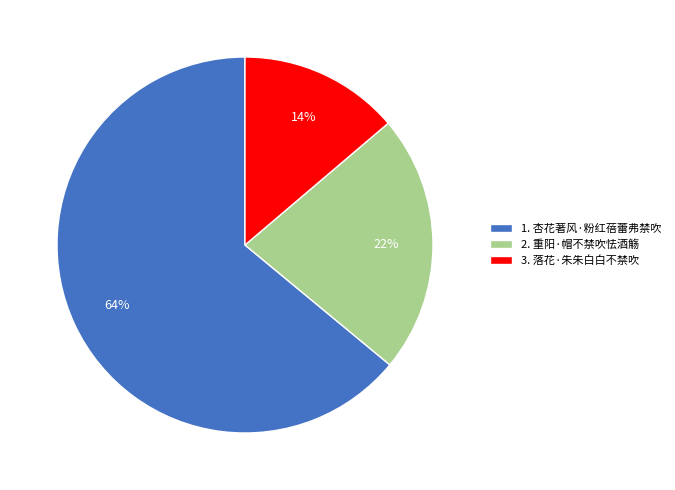

Which category accounts for the majority?

1. 杏花著风·粉红蓓蕾弗禁吹